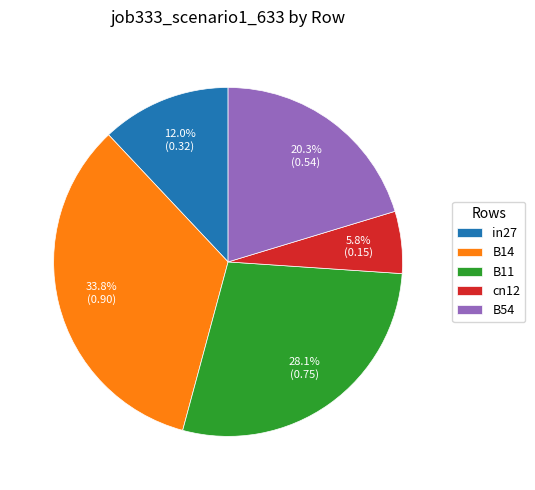

Is in27 the majority of the pie?

No